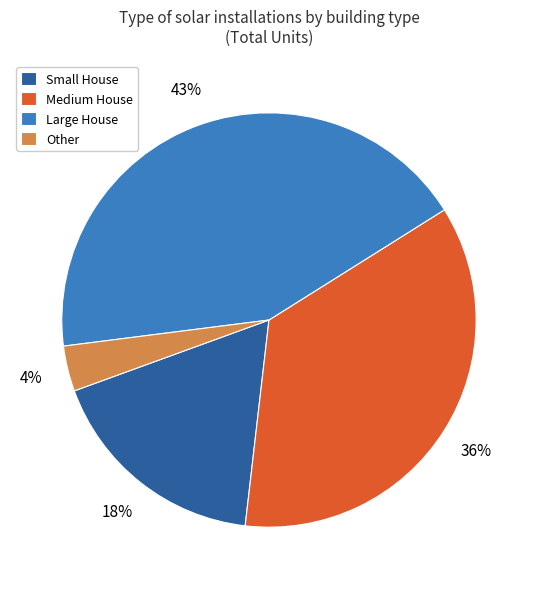

Does Medium House account for over 50% of the chart?

No